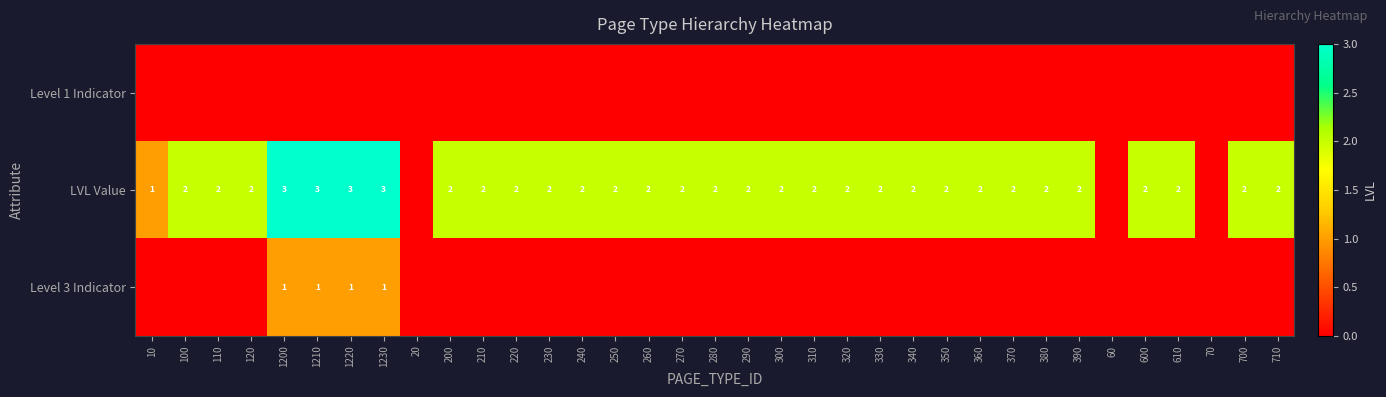

How many series are shown in this chart?

3